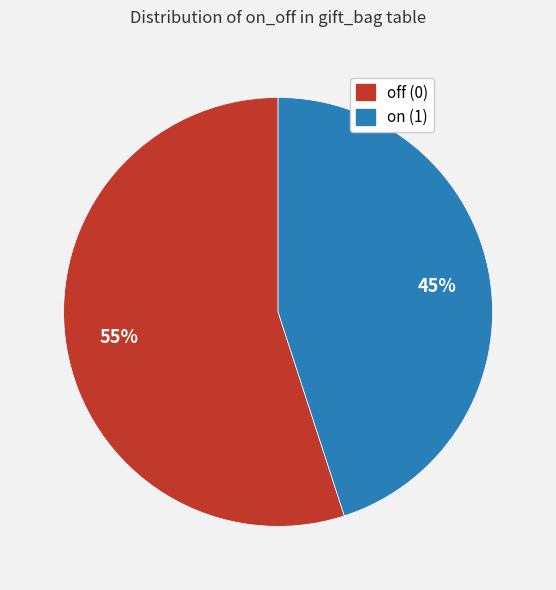

Is there any slice that represents more than half of the pie?

Yes